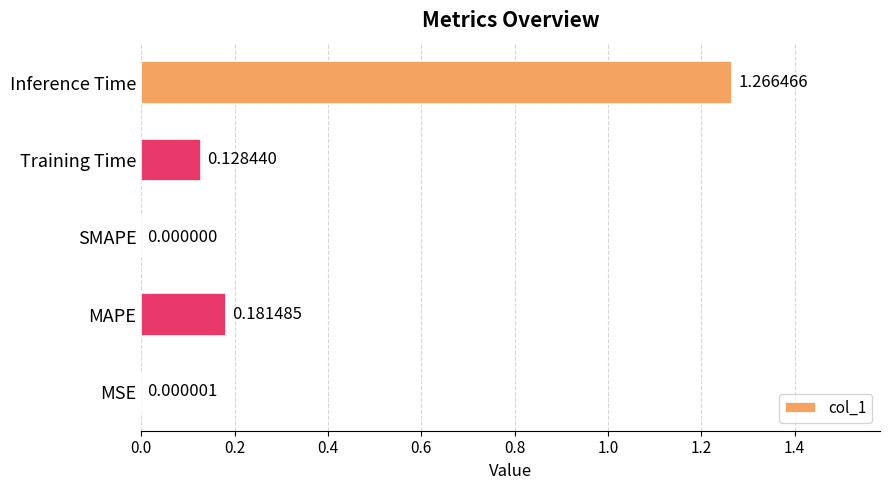

At which category does the chart reach its peak across all series?

Inference Time